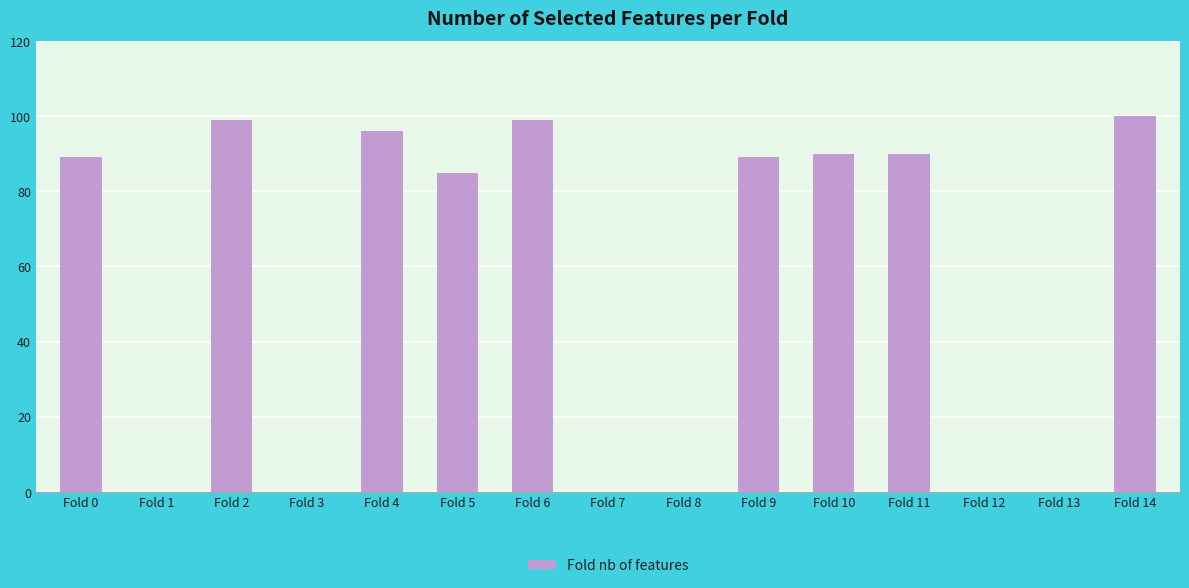

The chart shows a value of 85 at Fold 5. True or false?

True